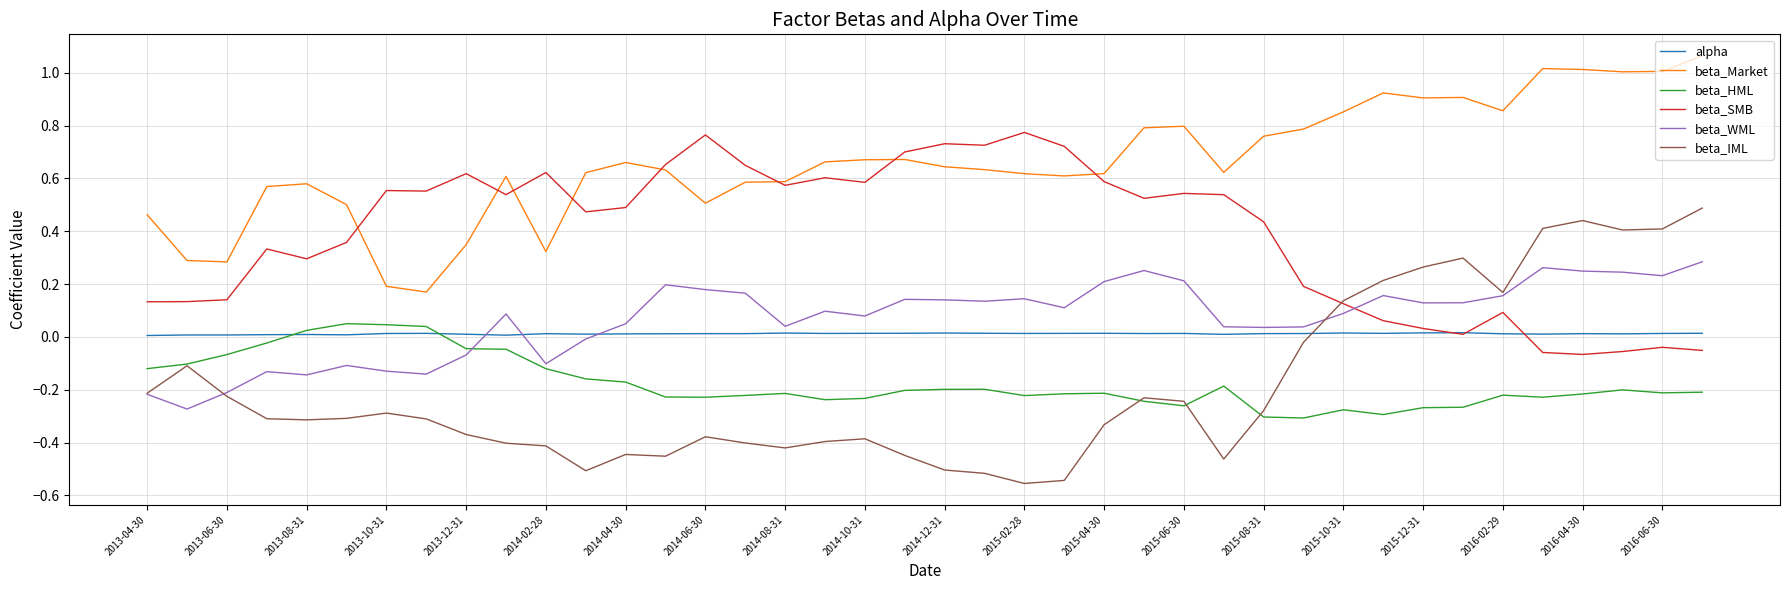

True or false: beta_Market and alpha intersect in this chart.

False